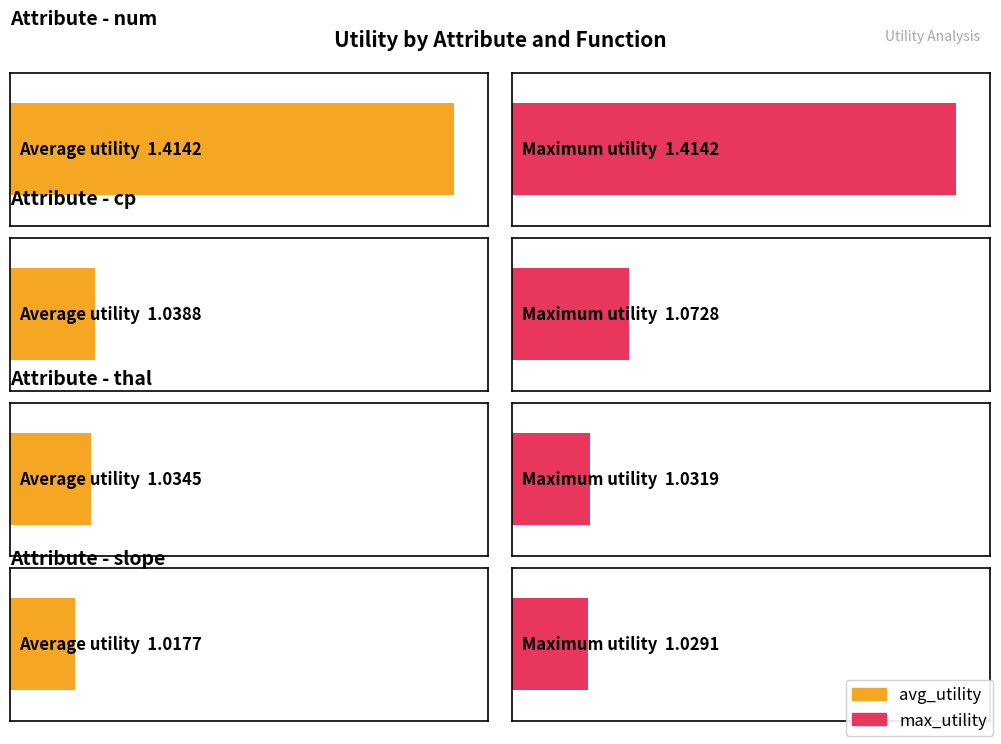

What is the difference between the max_utility values at slope and num?

0.4